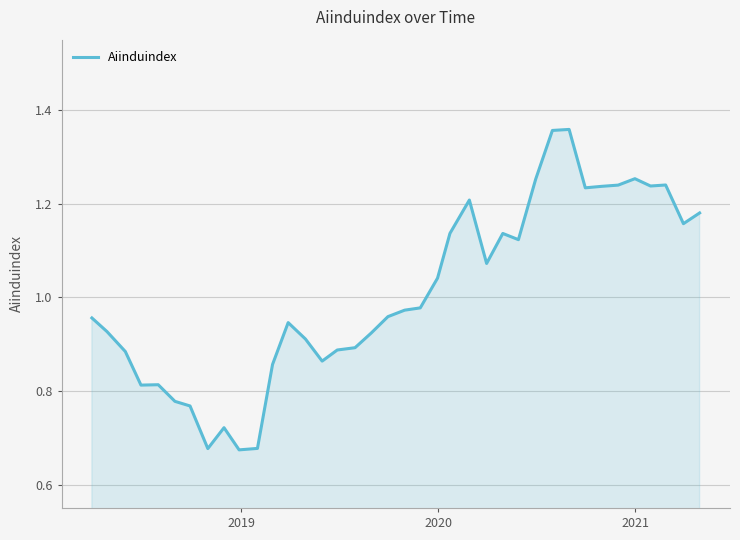

How many lines are shown in the chart?

1